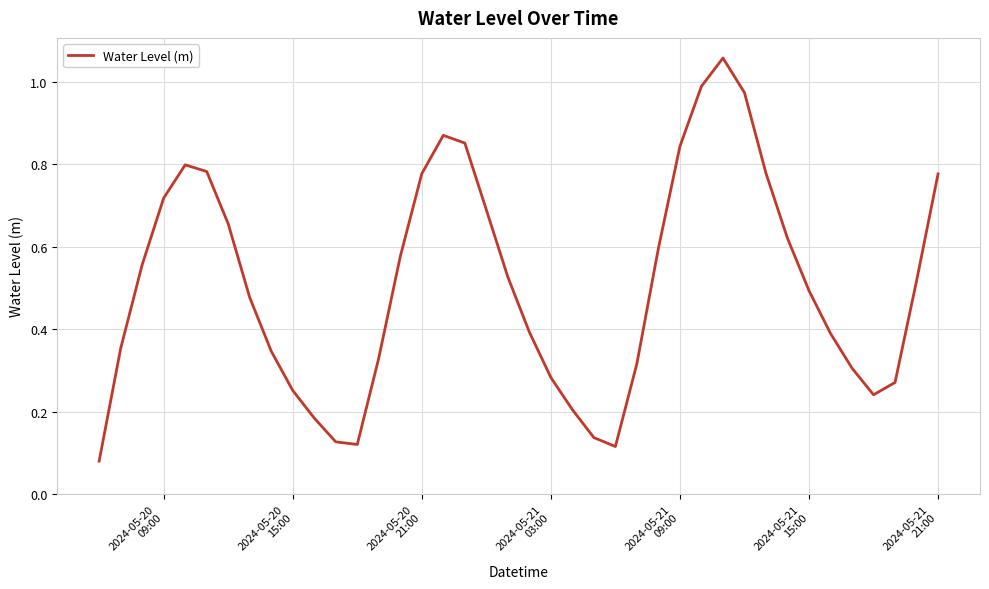

What is the difference between the maximum and minimum values?

1.0